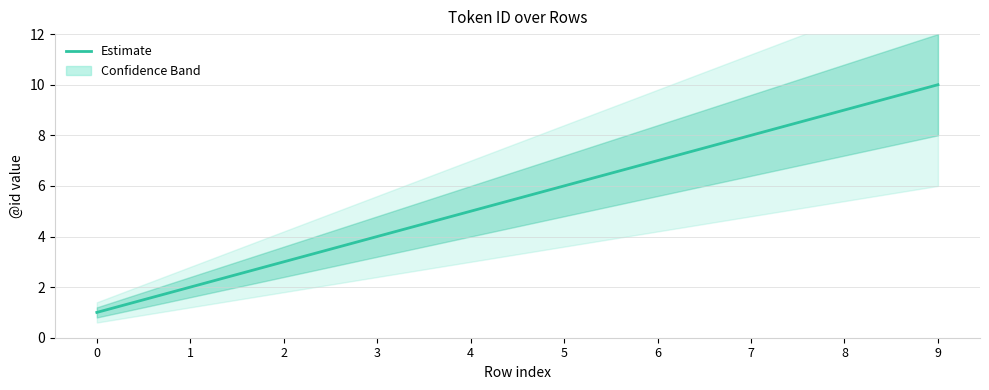

The value at 4 is 5. True or false?

True